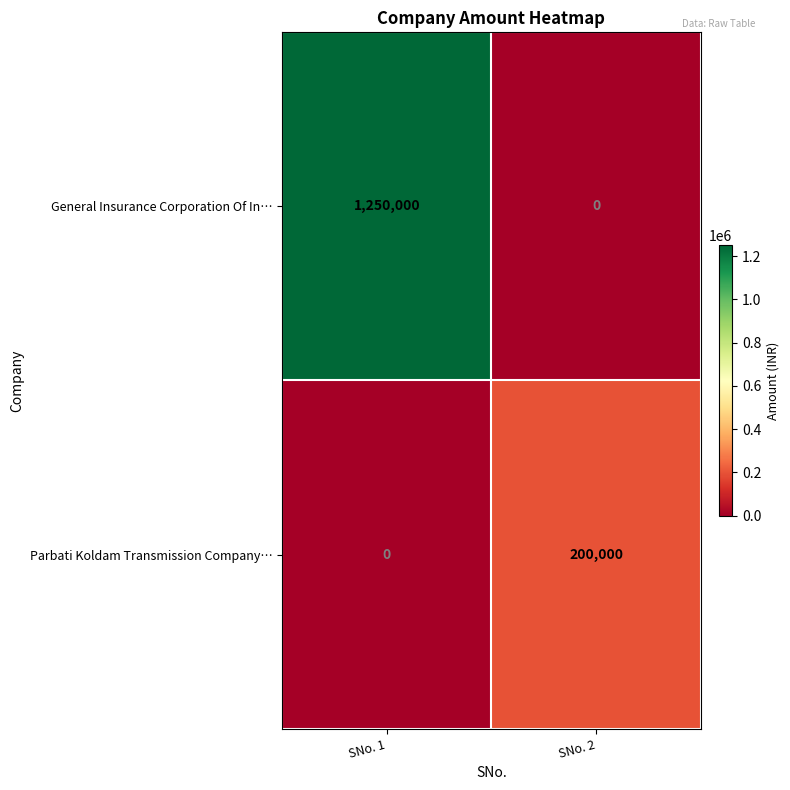

What is the maximum value for General Insurance Corporation Of In…?

1250000